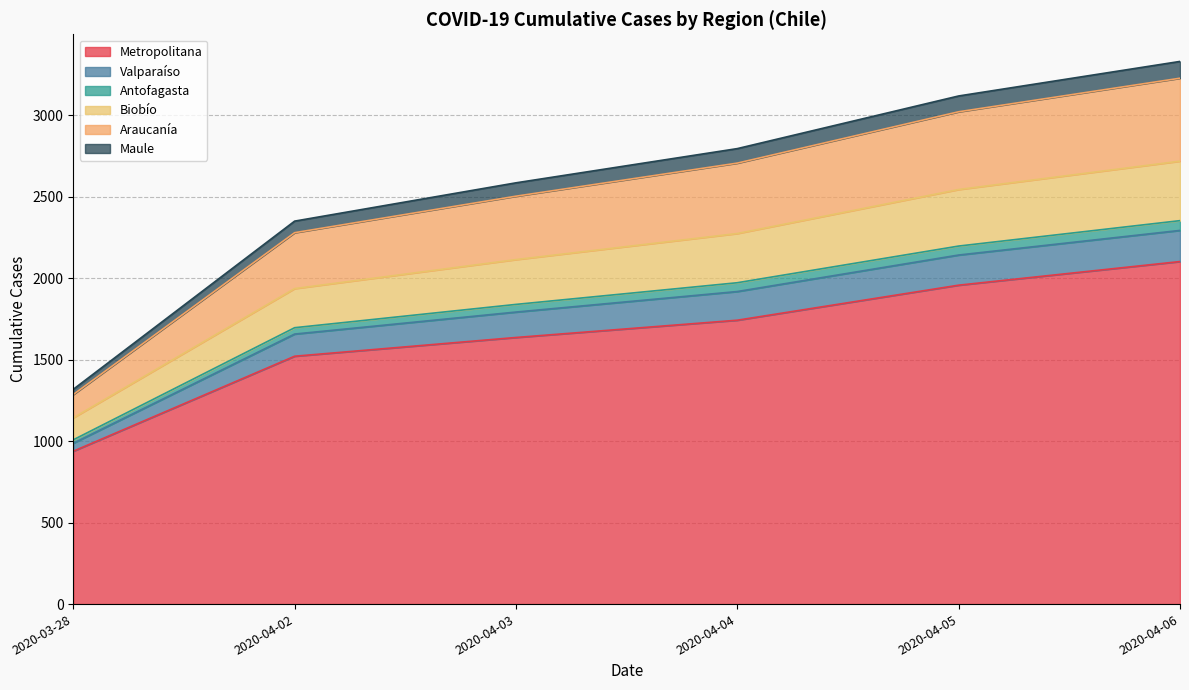

What are all the series names shown in the legend?

Metropolitana, Valparaíso, Antofagasta, Biobío, Araucanía, Maule